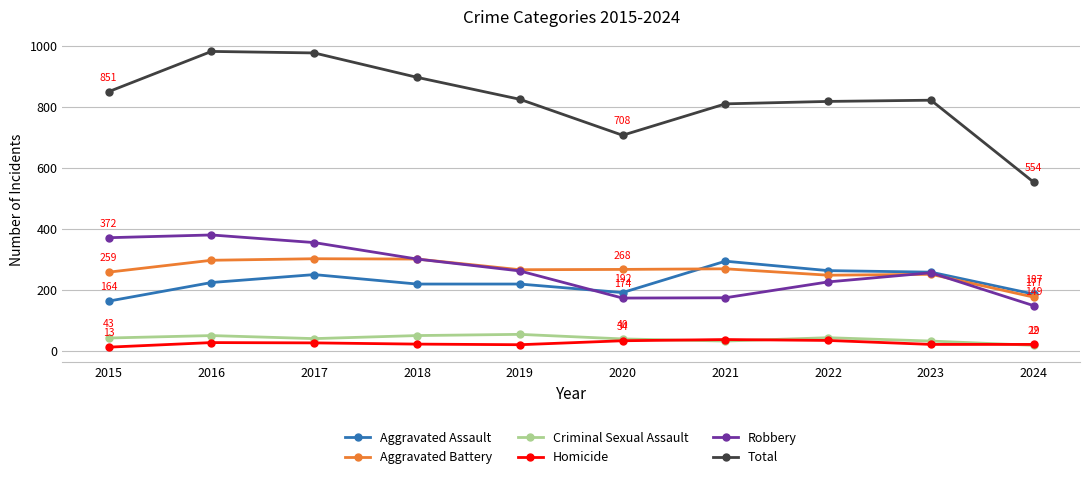

What is the approximate value of Criminal Sexual Assault at 2017, to the nearest 10?

40